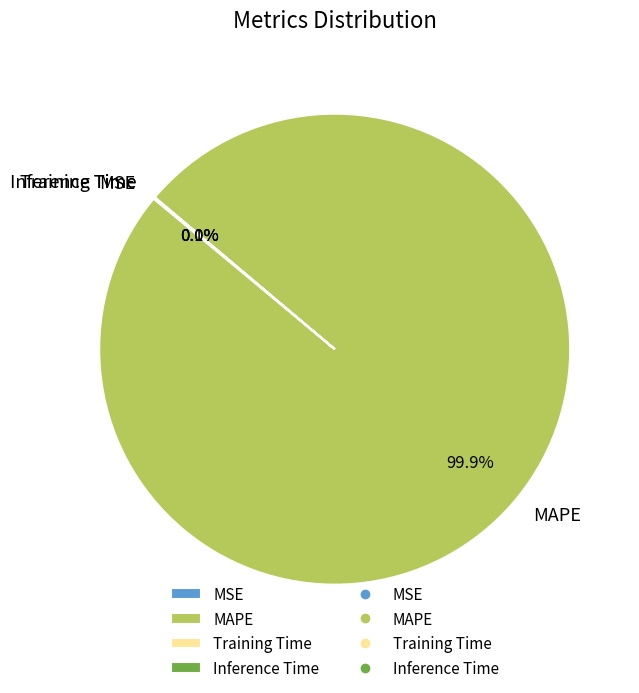

What percentage is NOT represented by MAPE?

0.1%